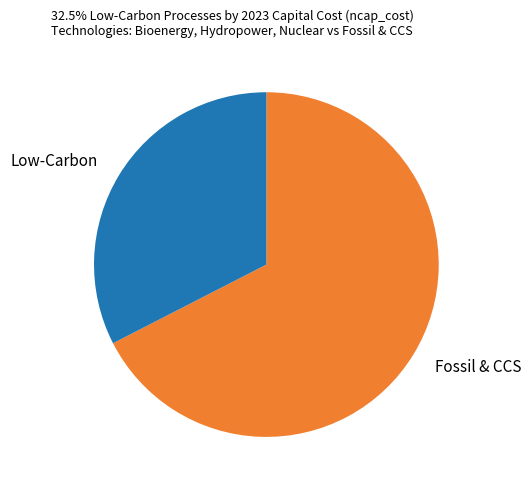

The Low-Carbon slice represents 33% of the pie. True or false?

True